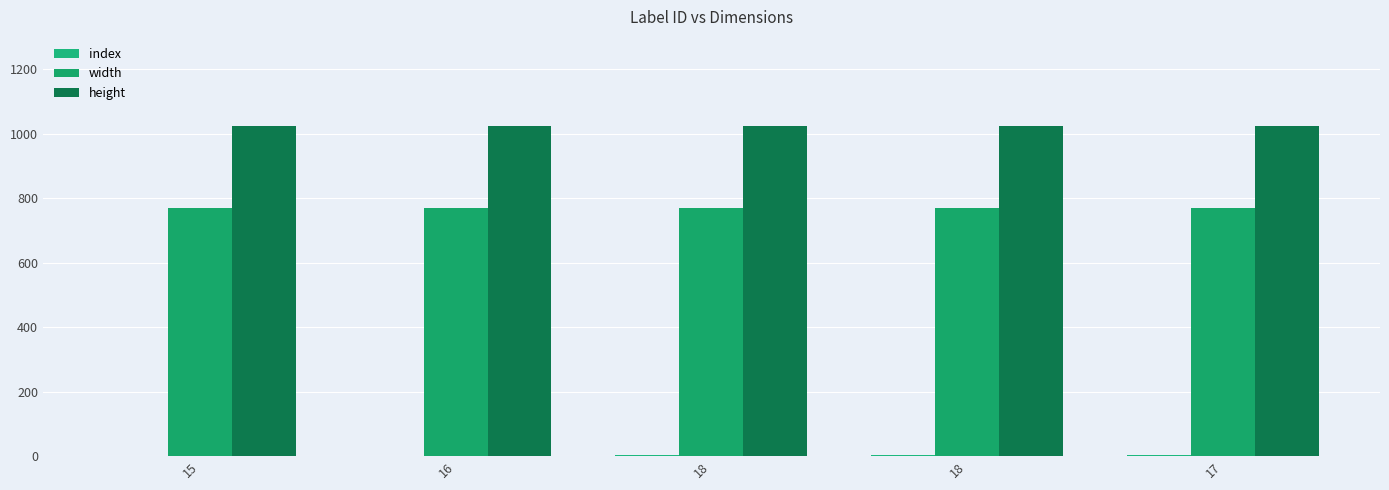

Does the chart contain stacked bars?

No